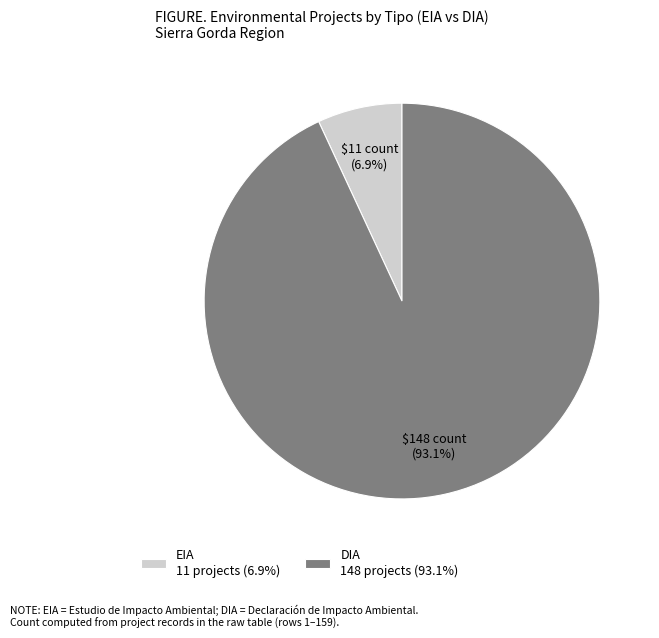

What percentage is the DIA slice, to the nearest percent?

93%